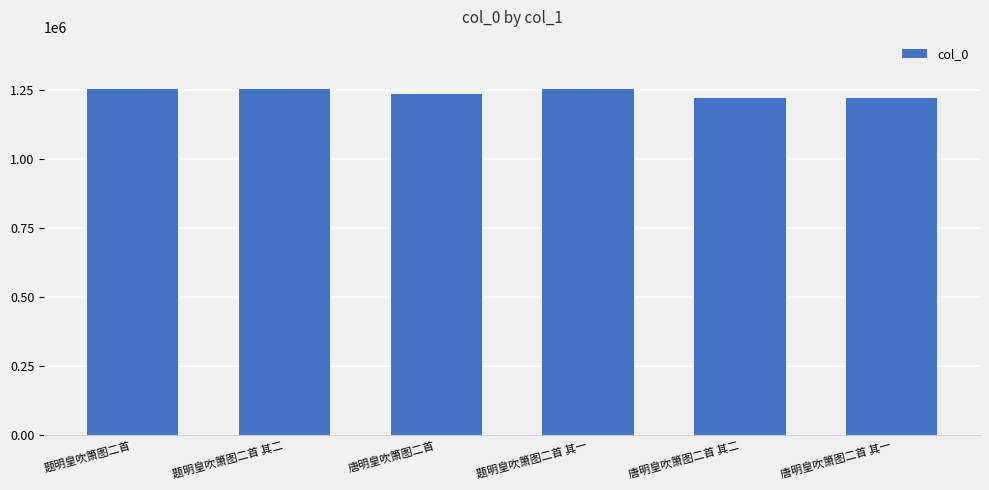

What is the minimum value shown in the chart?

1219075